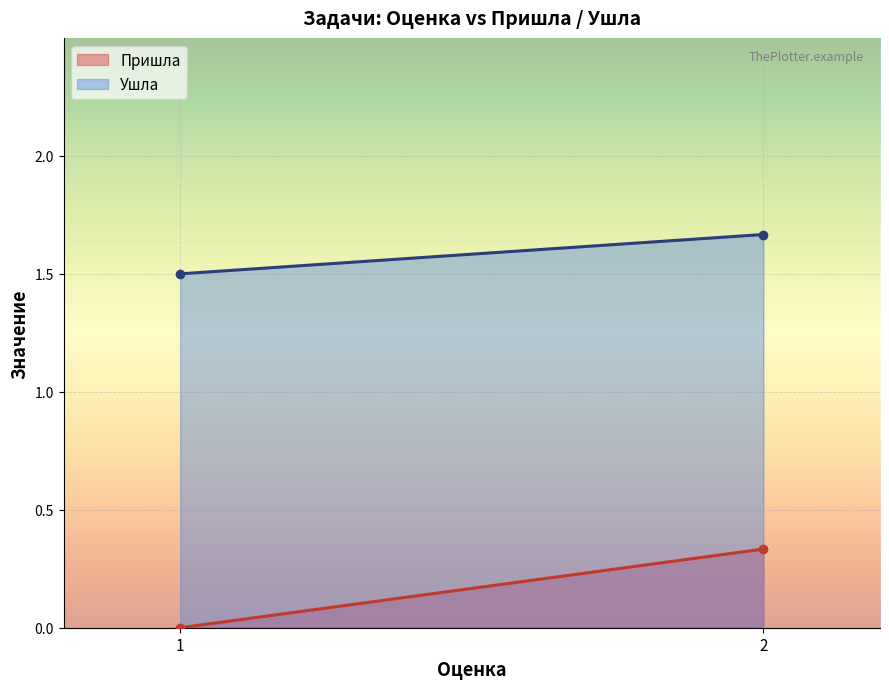

What is the average value of the Ушла series?

1.6